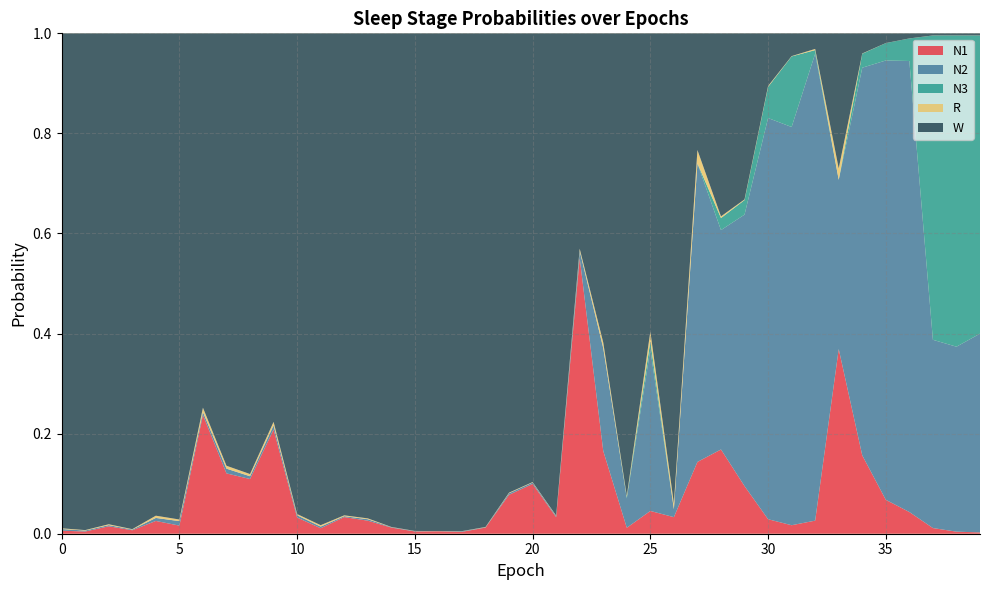

Reading left to right, what are all the values shown in this chart?

N1: 0=0.0	1=0.0	2=0.0	3=0.0	4=0.0	5=0.0	6=0.2	7=0.1	8=0.1	9=0.2	10=0.0	11=0.0	12=0.0	13=0.0	14=0.0	15=0.0	16=0.0	17=0.0	18=0.0	19=0.1	20=0.1	21=0.0	22=0.6	23=0.2	24=0.0	25=0.0	26=0.0	27=0.1	28=0.2	29=0.1	30=0.0	31=0.0	32=0.0	33=0.4	34=0.2	35=0.1	36=0.0	37=0.0	38=0.0	39=0.0
N2: 0=0.0	1=0.0	2=0.0	3=0.0	4=0.0	5=0.0	6=0.0	7=0.0	8=0.0	9=0.0	10=0.0	11=0.0	12=0.0	13=0.0	14=0.0	15=0.0	16=0.0	17=0.0	18=0.0	19=0.0	20=0.0	21=0.0	22=0.0	23=0.2	24=0.1	25=0.3	26=0.0	27=0.6	28=0.4	29=0.5	30=0.8	31=0.8	32=0.9	33=0.3	34=0.8	35=0.9	36=0.9	37=0.4	38=0.4	39=0.4
N3: 0=0.0	1=0.0	2=0.0	3=0.0	4=0.0	5=0.0	6=0.0	7=0.0	8=0.0	9=0.0	10=0.0	11=0.0	12=0.0	13=0.0	14=0.0	15=0.0	16=0.0	17=0.0	18=0.0	19=0.0	20=0.0	21=0.0	22=0.0	23=0.0	24=0.0	25=0.0	26=0.0	27=0.0	28=0.0	29=0.0	30=0.1	31=0.1	32=0.0	33=0.0	34=0.0	35=0.0	36=0.0	37=0.6	38=0.6	39=0.6
R: 0=0.0	1=0.0	2=0.0	3=0.0	4=0.0	5=0.0	6=0.0	7=0.0	8=0.0	9=0.0	10=0.0	11=0.0	12=0.0	13=0.0	14=0.0	15=0.0	16=0.0	17=0.0	18=0.0	19=0.0	20=0.0	21=0.0	22=0.0	23=0.0	24=0.0	25=0.0	26=0.0	27=0.0	28=0.0	29=0.0	30=0.0	31=0.0	32=0.0	33=0.0	34=0.0	35=0.0	36=0.0	37=0.0	38=0.0	39=0.0
W: 0=1.0	1=1.0	2=1.0	3=1.0	4=1.0	5=1.0	6=0.7	7=0.9	8=0.9	9=0.8	10=1.0	11=1.0	12=1.0	13=1.0	14=1.0	15=1.0	16=1.0	17=1.0	18=1.0	19=0.9	20=0.9	21=1.0	22=0.4	23=0.6	24=0.9	25=0.6	26=0.9	27=0.2	28=0.4	29=0.3	30=0.1	31=0.0	32=0.0	33=0.3	34=0.0	35=0.0	36=0.0	37=0.0	38=0.0	39=0.0